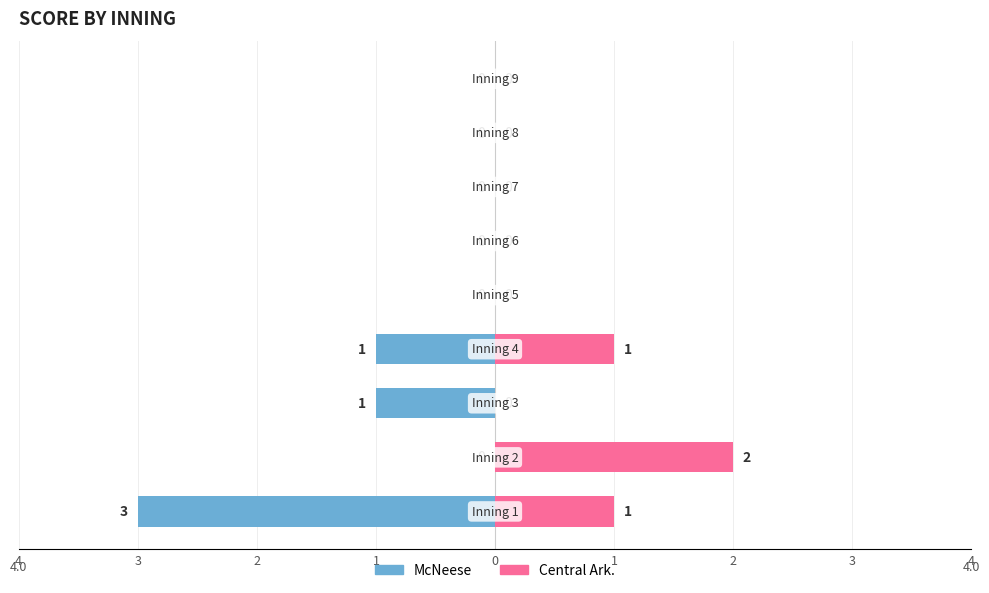

Reading left to right, transcribe all the data shown in this chart.

McNeese: 4=-3	3=0	2=-1	1=-1	0=0	1=0	2=0	3=0	4=0
Central Ark.: 4=1	3=2	2=0	1=1	0=0	1=0	2=0	3=0	4=0